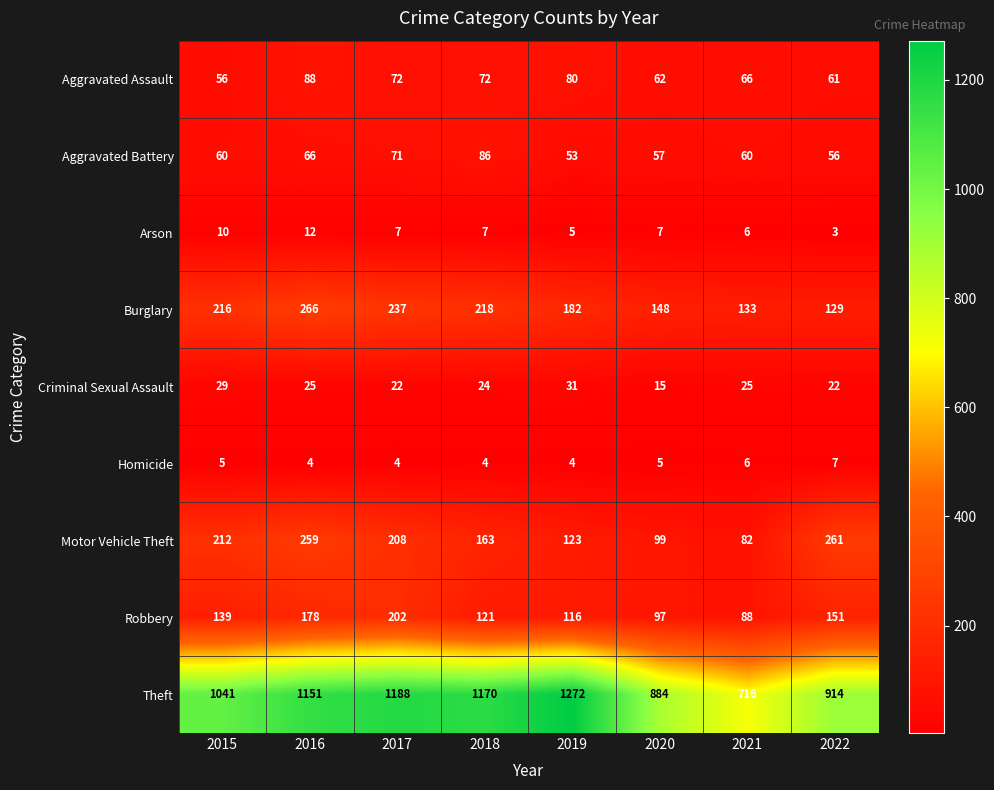

Which series has the widest spread of values?

Theft